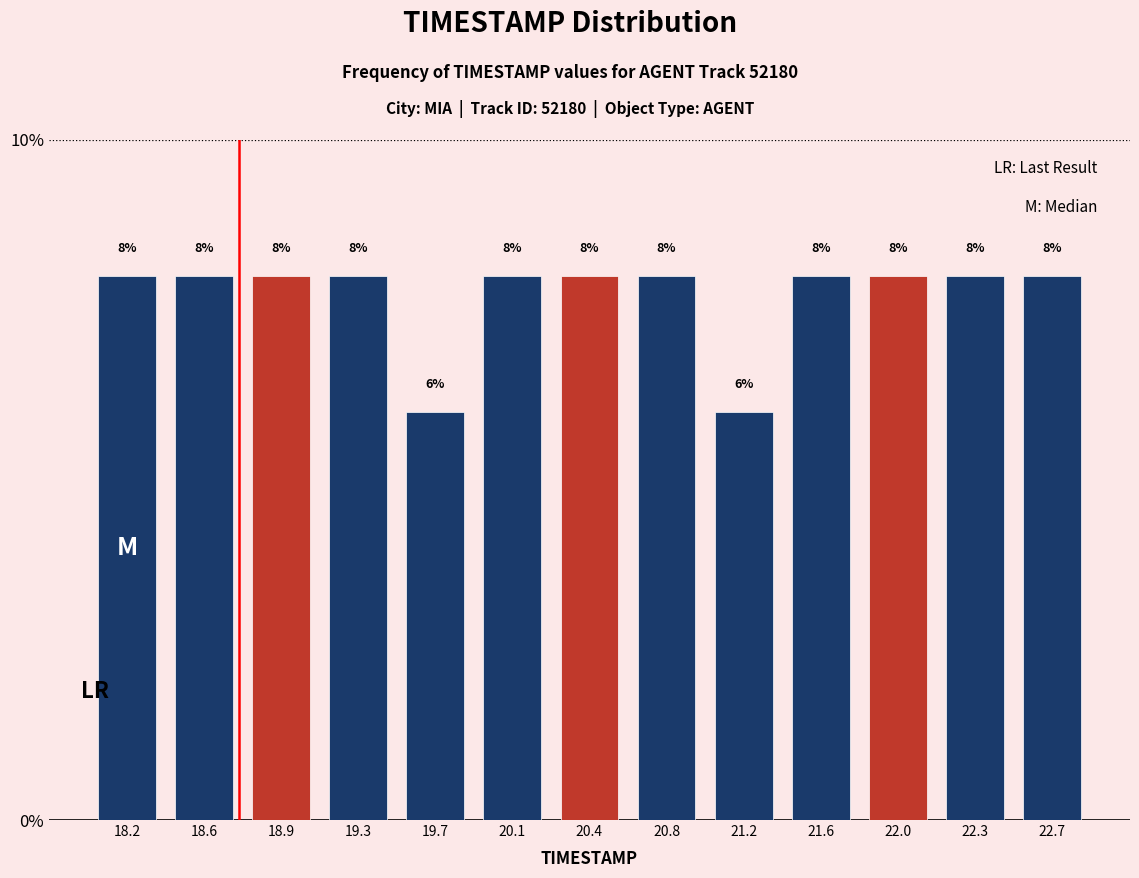

What is the height of the bar covering 21.40 to 21.75 on the x-axis? The bar edges are not printed on the chart, so give them approximately, as read against the axis.

8